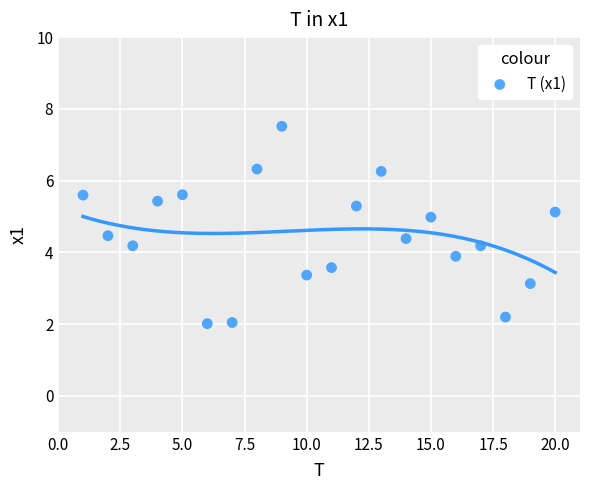

What is the range of Y values (max minus min)?

5.5